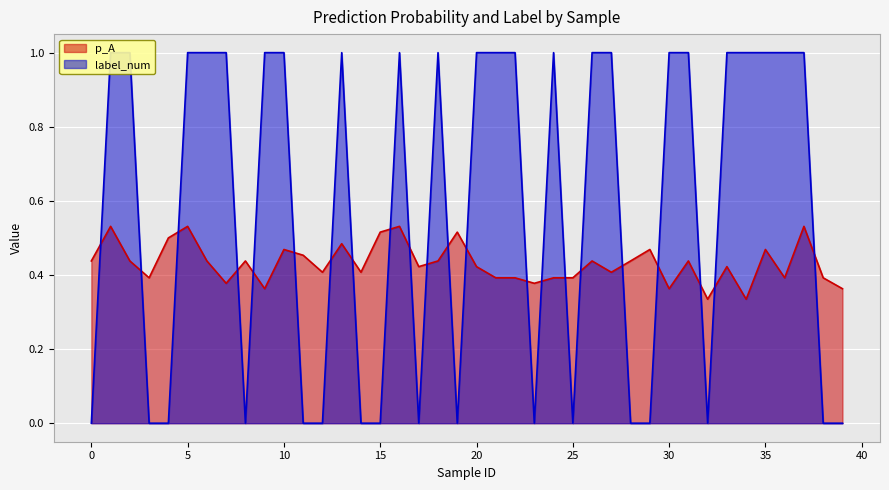

At how many categories does at least one series exceed 0?

40